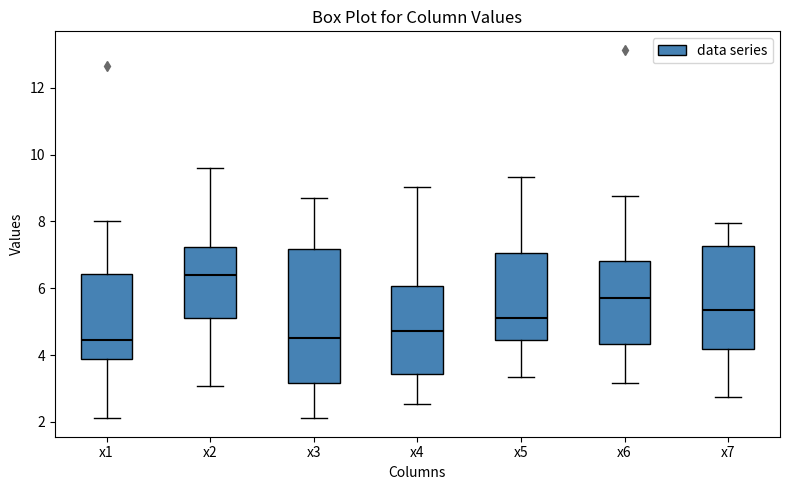

Reading left to right, read every box against the y-axis: the position of its median line, the range the box covers, and the ends of its whiskers. The values are not printed on the chart, so give them approximately, as read against the axis.

x1: median 4.4, box 3.8 to 6.4, whiskers 2.2 to 8.0
x2: median 6.4, box 5.2 to 7.2, whiskers 3.0 to 9.6
x3: median 4.6, box 3.2 to 7.2, whiskers 2.2 to 8.6
x4: median 4.8, box 3.4 to 6.0, whiskers 2.6 to 9.0
x5: median 5.2, box 4.4 to 7.0, whiskers 3.4 to 9.4
x6: median 5.8, box 4.4 to 6.8, whiskers 3.2 to 8.8
x7: median 5.4, box 4.2 to 7.2, whiskers 2.8 to 8.0